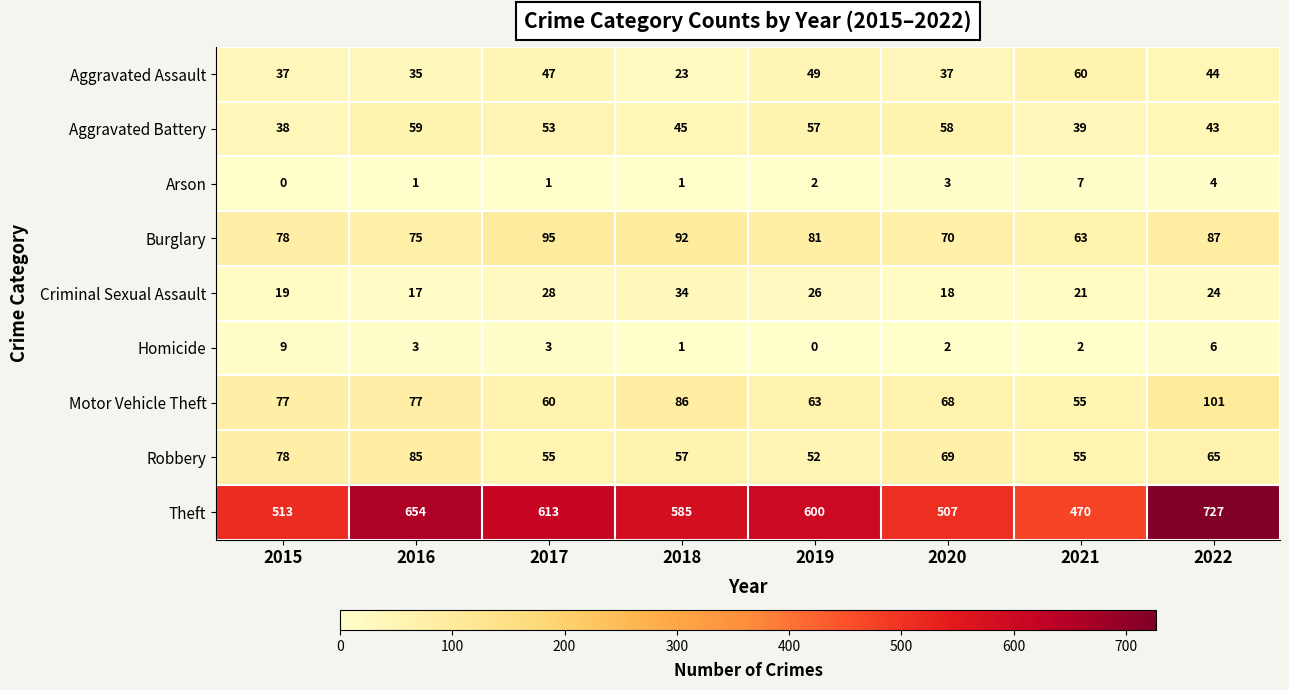

What is the maximum value shown in the chart?

727